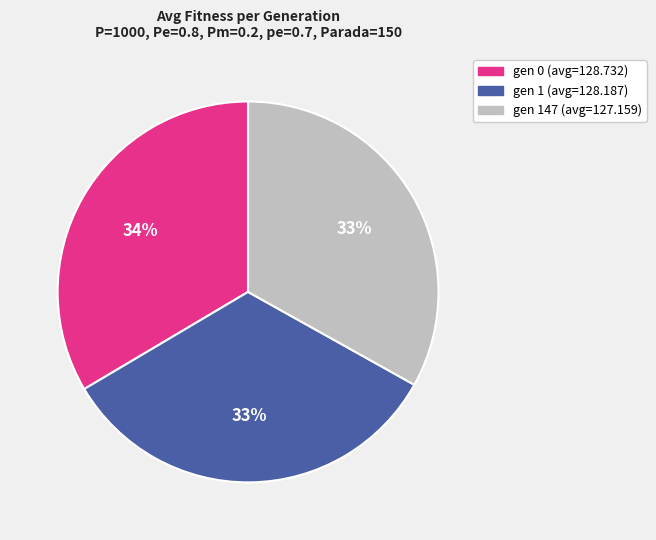

How many slices are in this pie chart?

3